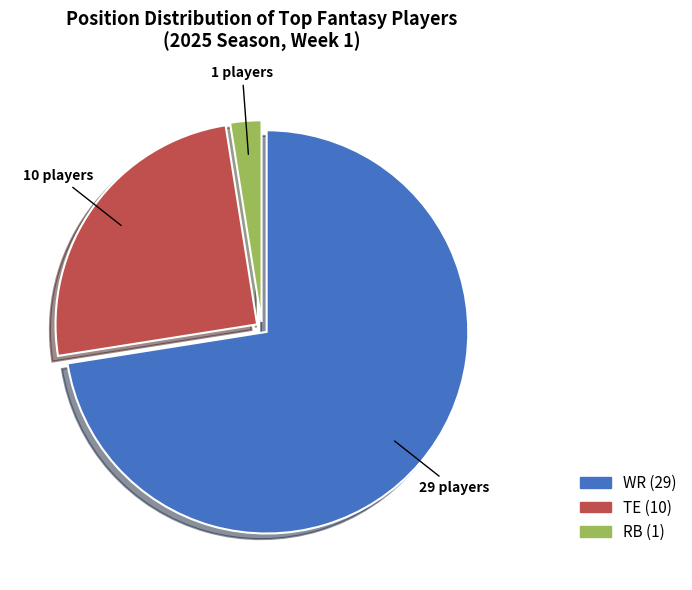

Between RB and WR, which is larger?

WR